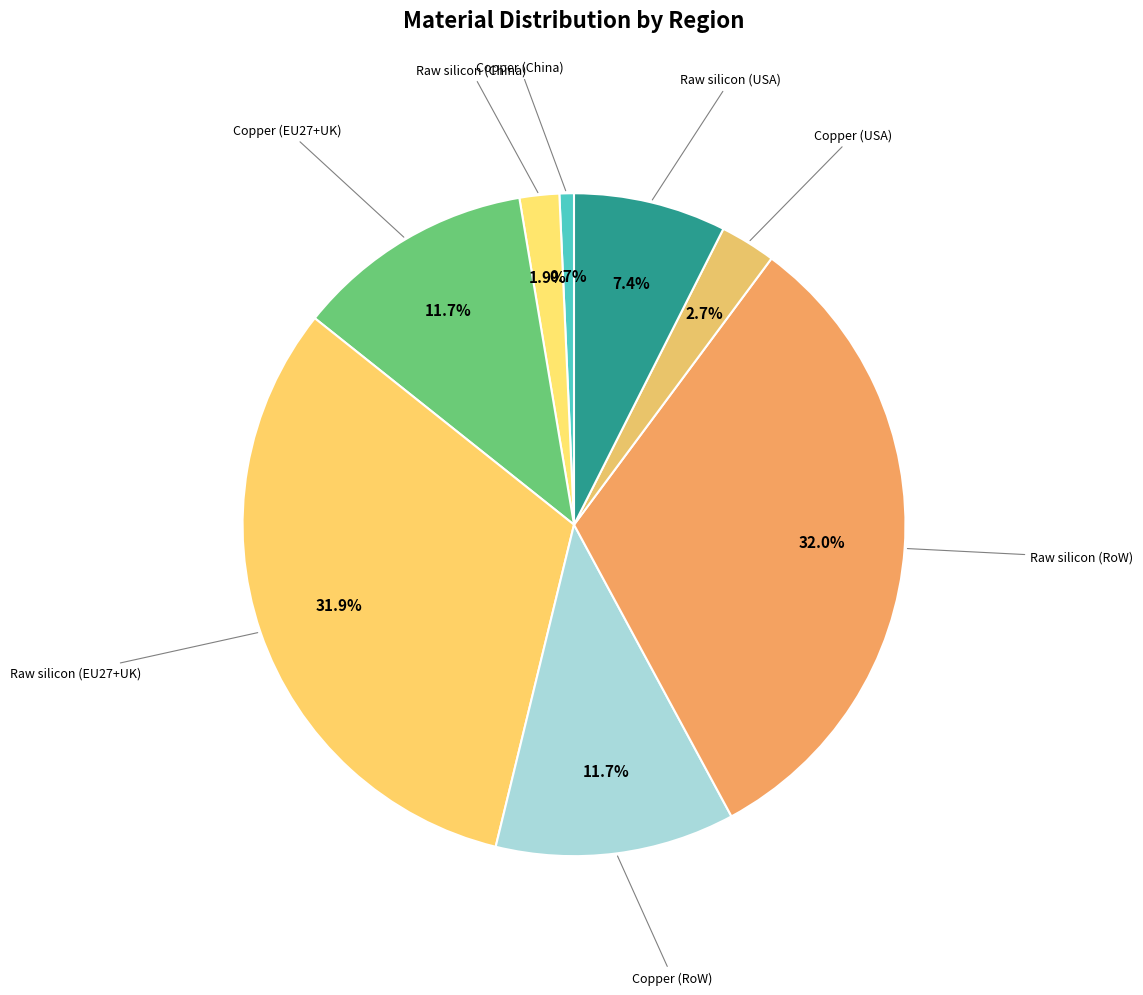

Count the number of slices in the pie.

8